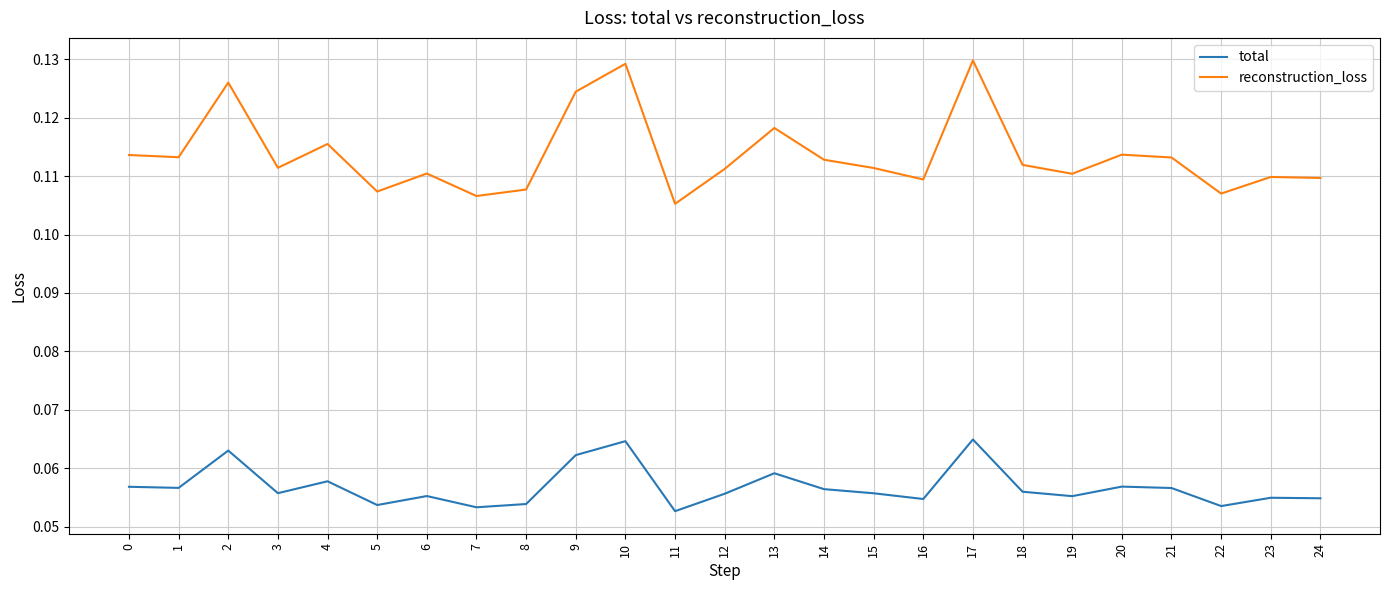

List the series in order of their peak value, highest first.

reconstruction_loss, total